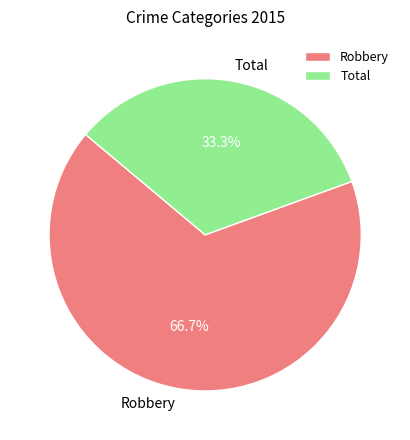

The Robbery slice represents 67% of the pie. True or false?

True